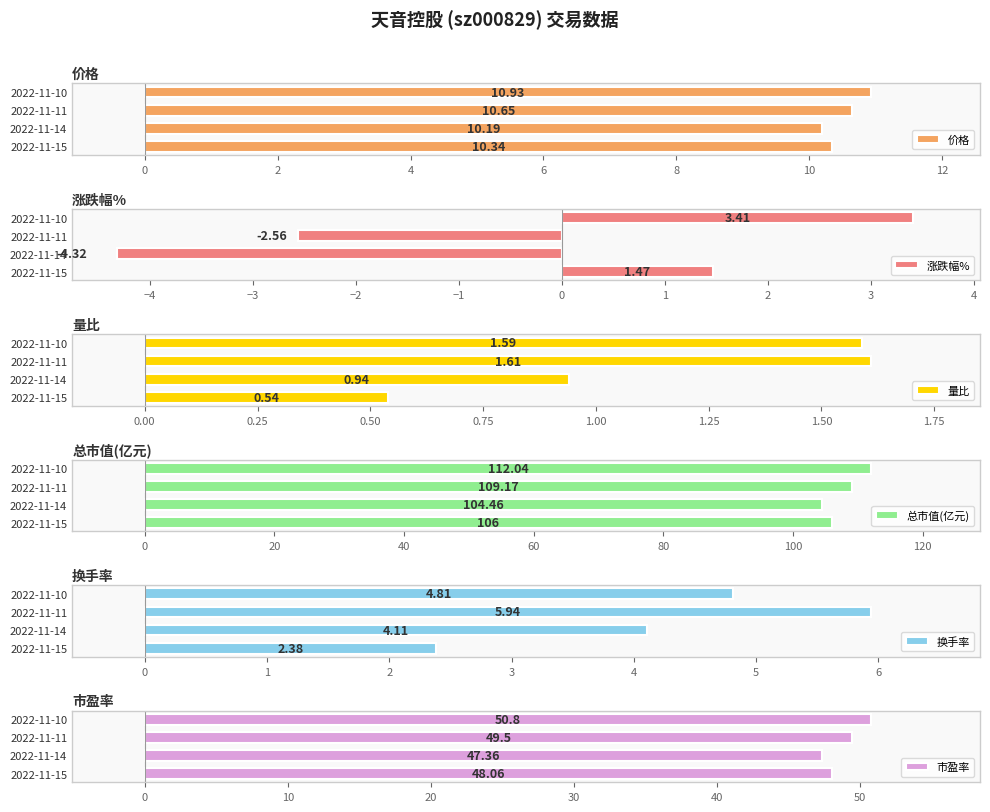

How many bars are there in each group?

6